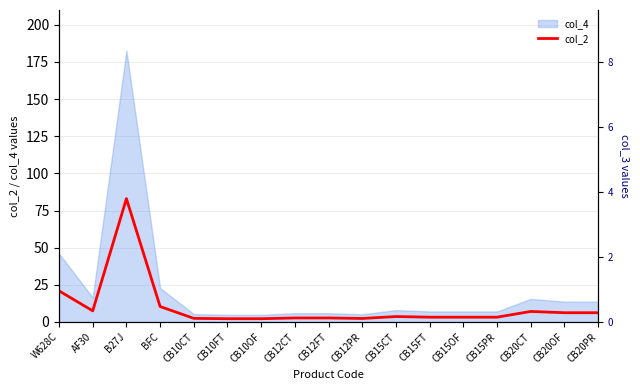

The chart shows a value of 9.6 at CB20PR. True or false?

False